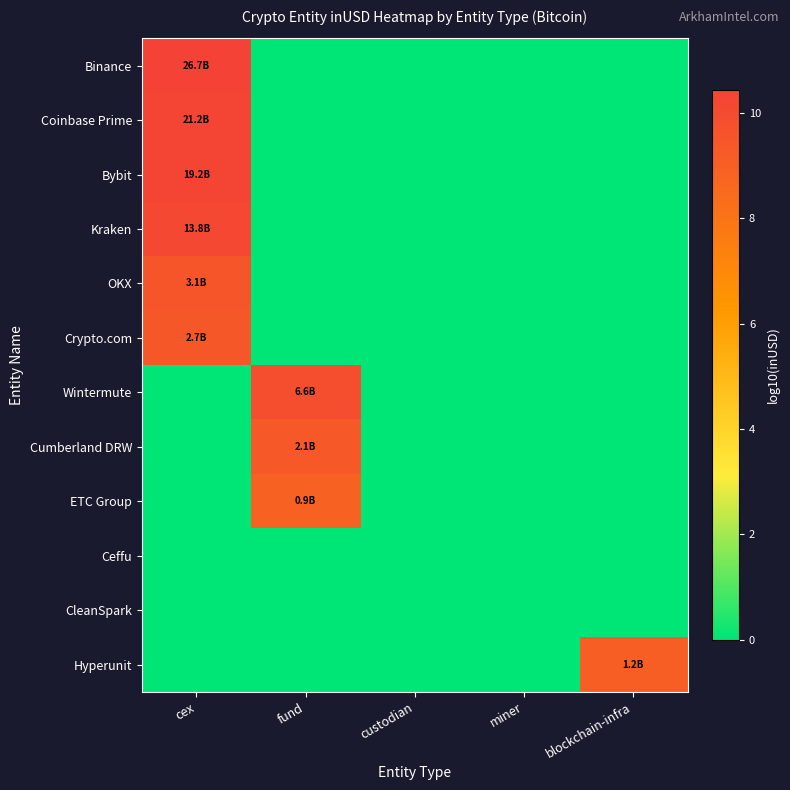

At how many categories does at least one series exceed 9?

3